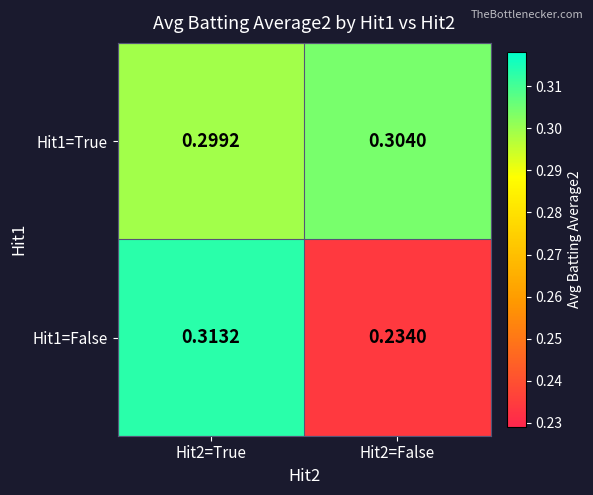

Is the value of Hit1=False at Hit2=False greater than the value of Hit1=True at Hit2=True?

No